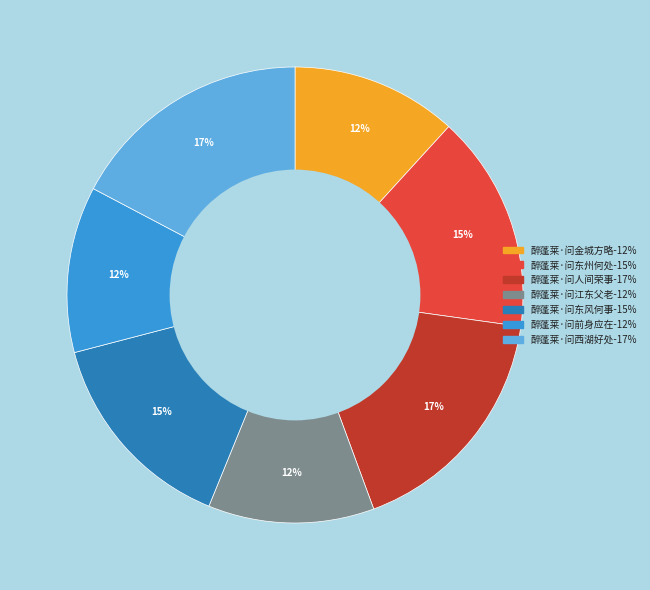

What is the ratio of the value at 醉蓬莱·问东州何处 to the value at 醉蓬莱·问东风何事?

1.0